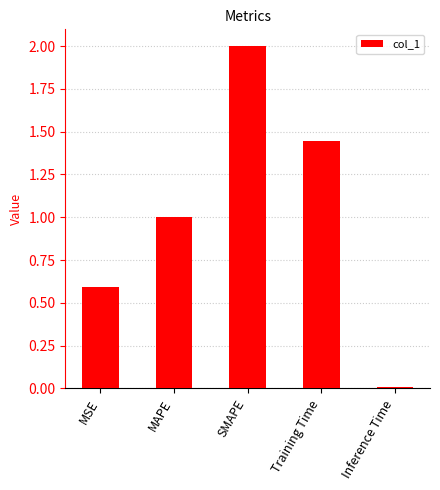

List the labels in order of value, smallest first.

Inference Time, MSE, MAPE, Training Time, SMAPE